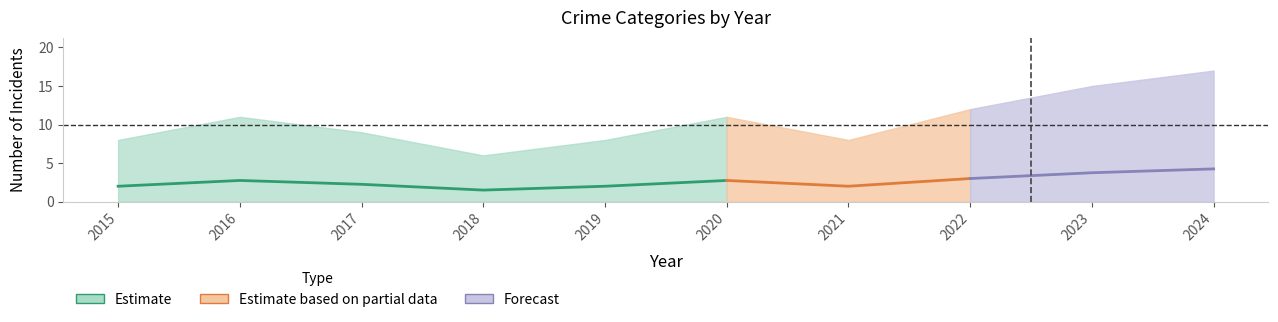

The Aggravated Battery series shows 1 at 2017. True or false?

False